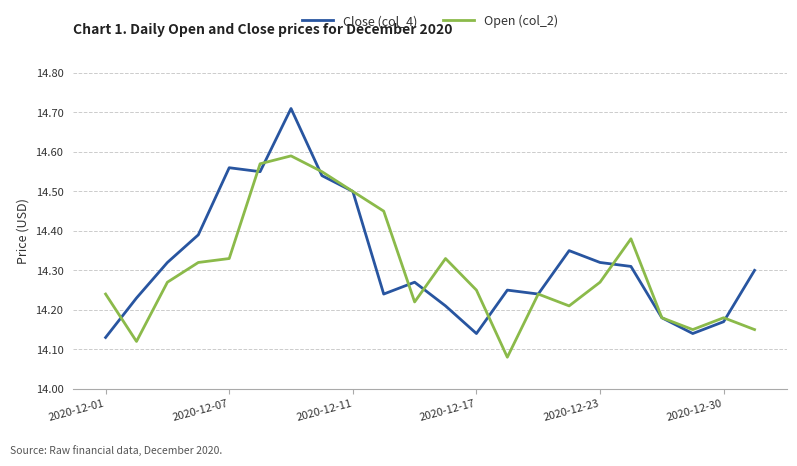

What are all the series names shown in the legend?

Close (col_4), Open (col_2)